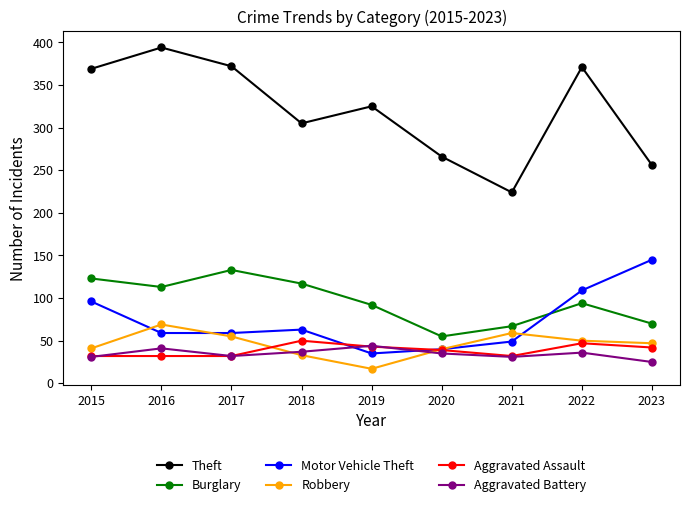

True or false: Motor Vehicle Theft and Theft cross at least once.

False